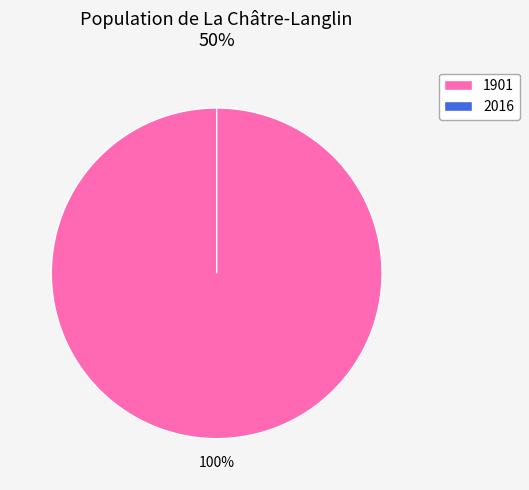

Count the number of slices in the pie.

2